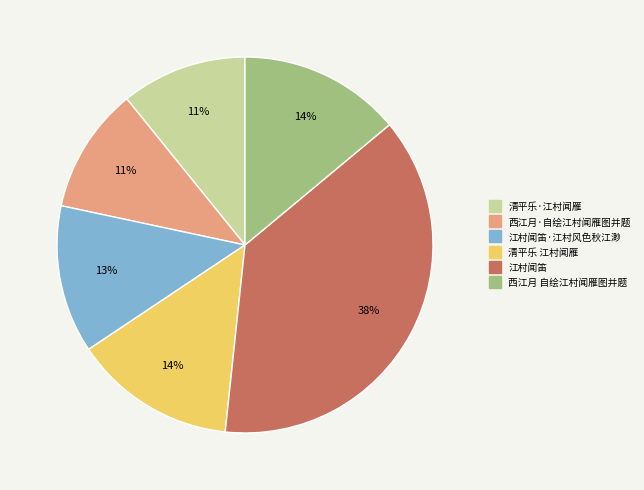

To the nearest percent, what is the difference between the largest and smallest slice percentages?

27%